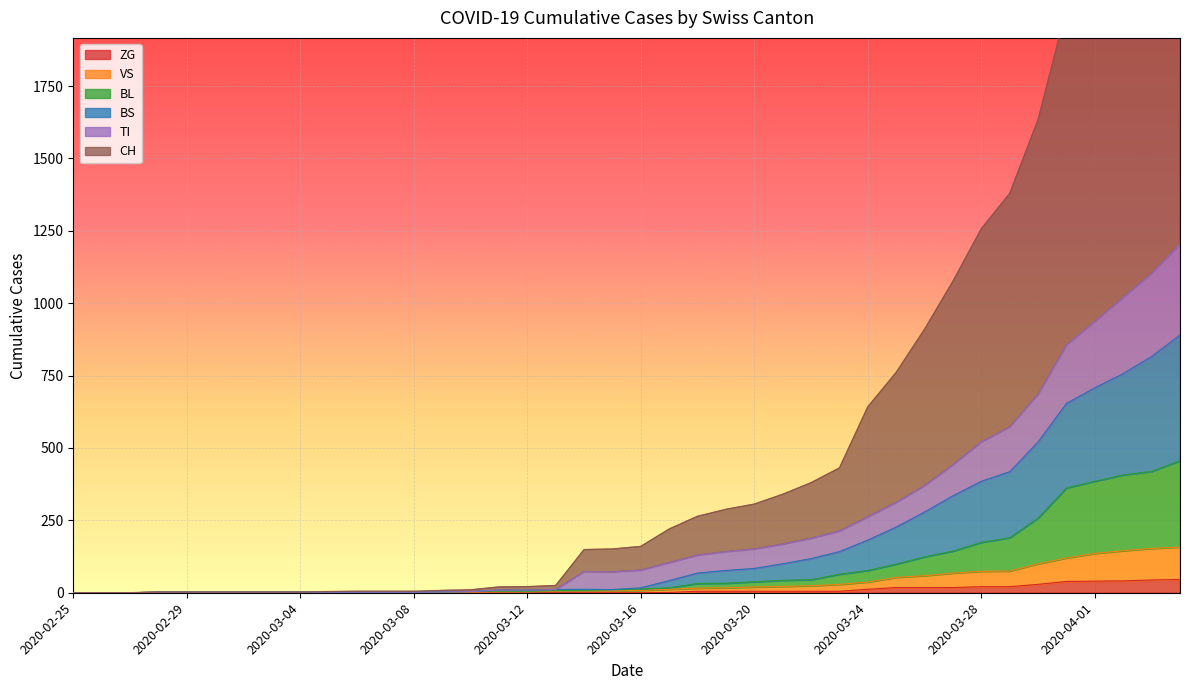

What is the total value across all series at 2020-03-31?

4047